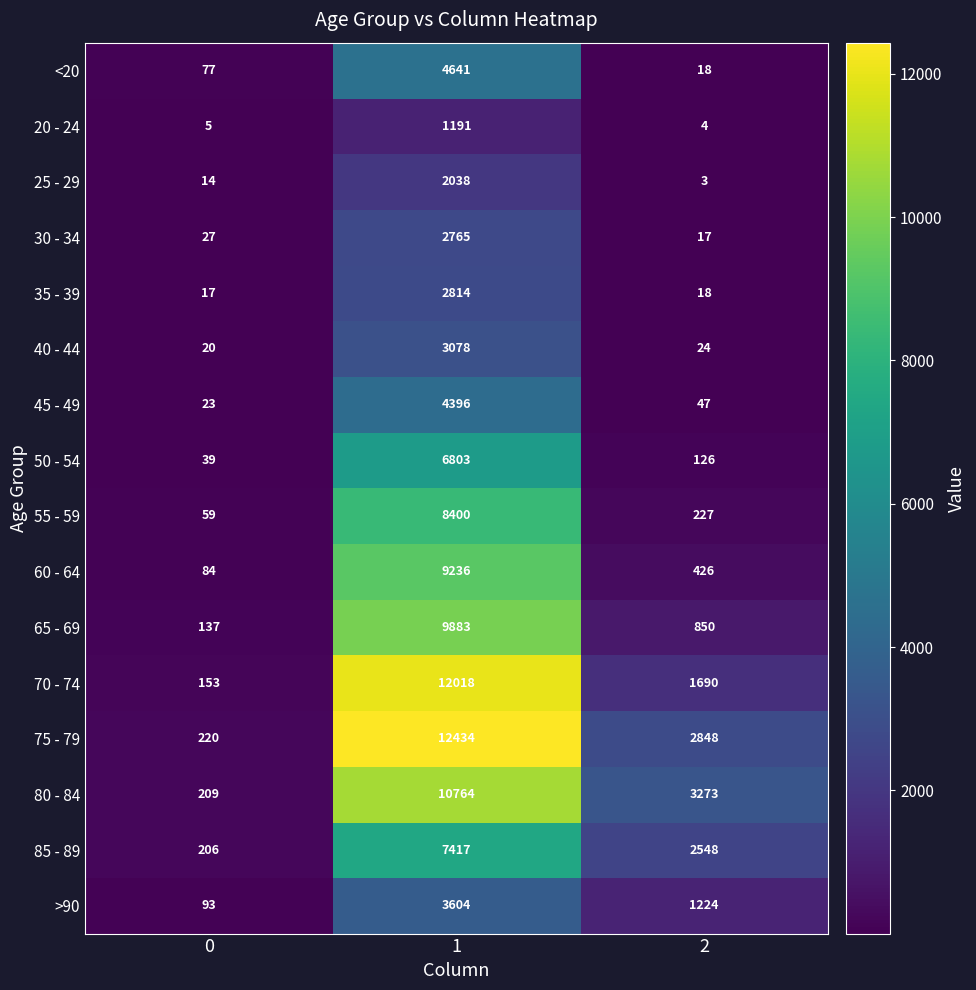

At 0, list the series in order from largest to smallest.

75 - 79, 80 - 84, 85 - 89, 70 - 74, 65 - 69, >90, 60 - 64, <20, 55 - 59, 50 - 54, 30 - 34, 45 - 49, 40 - 44, 35 - 39, 25 - 29, 20 - 24